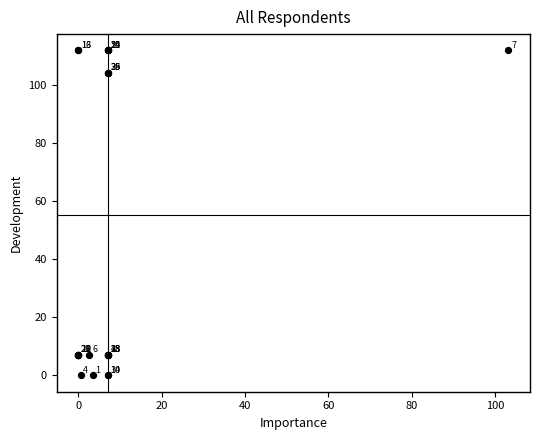

What Y value in the scatter plot is closest to 55?

7.1